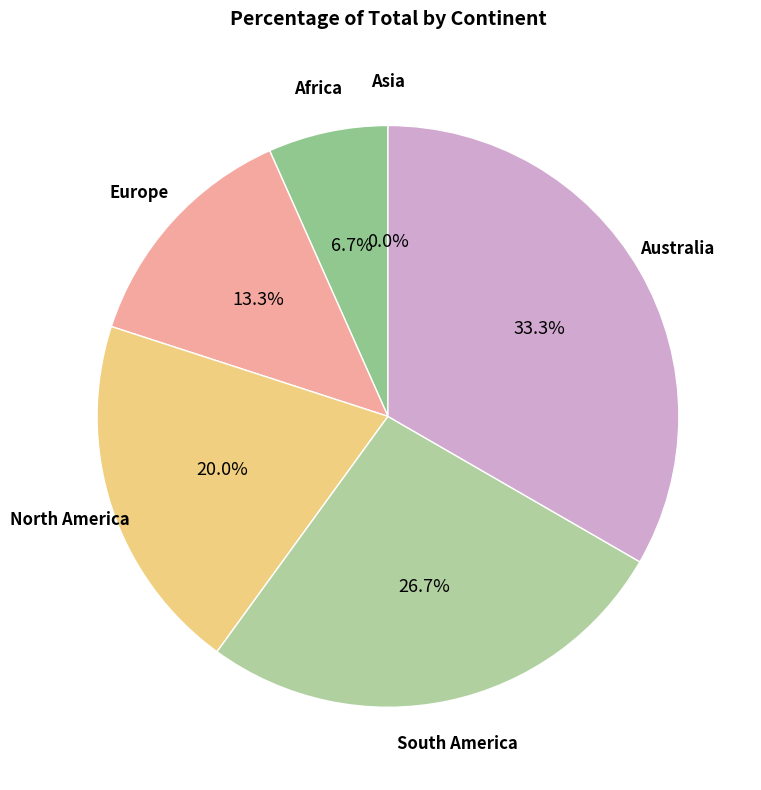

Is the sum of Europe and North America greater than half?

No